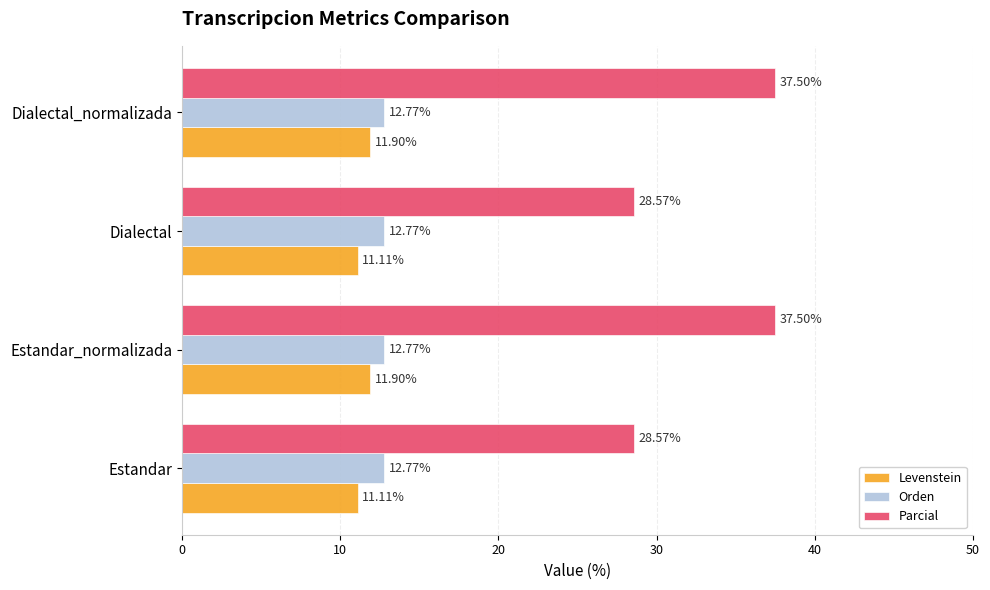

What are all the series names shown in the legend?

Levenstein, Orden, Parcial